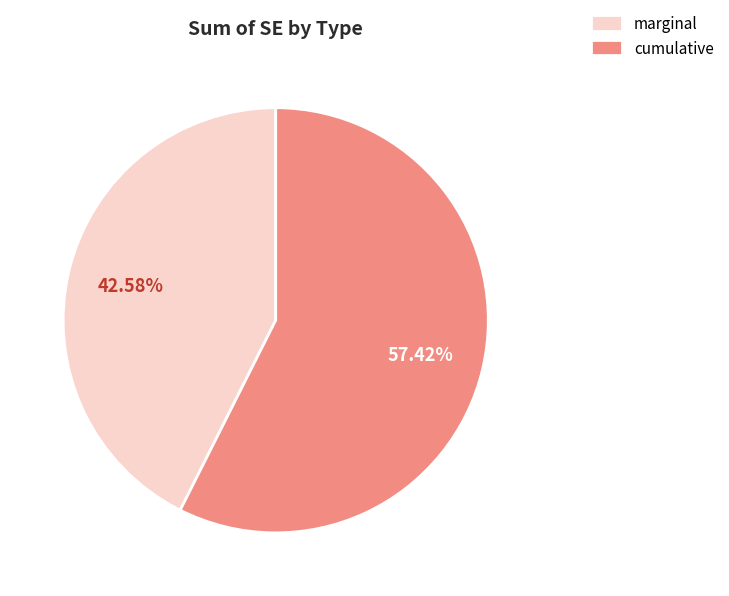

What percentage is NOT represented by marginal?

57.4%